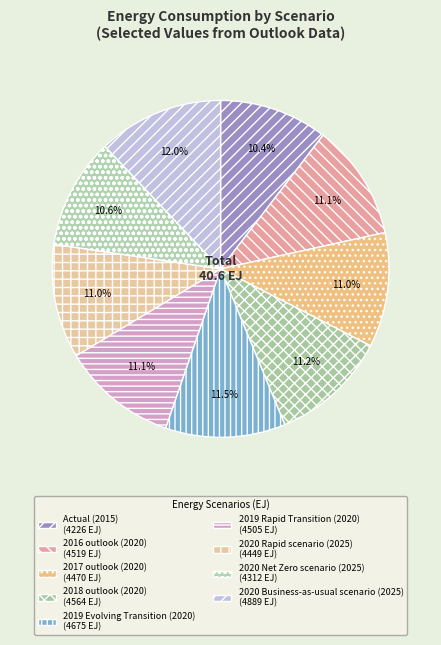

Rank the categories by value from lowest to highest.

Actual (2015), 2020 Net Zero scenario (2025), 2020 Rapid scenario (2025), 2017 outlook (2020), 2019 Rapid Transition (2020), 2016 outlook (2020), 2018 outlook (2020), 2019 Evolving Transition (2020), 2020 Business-as-usual scenario (2025)